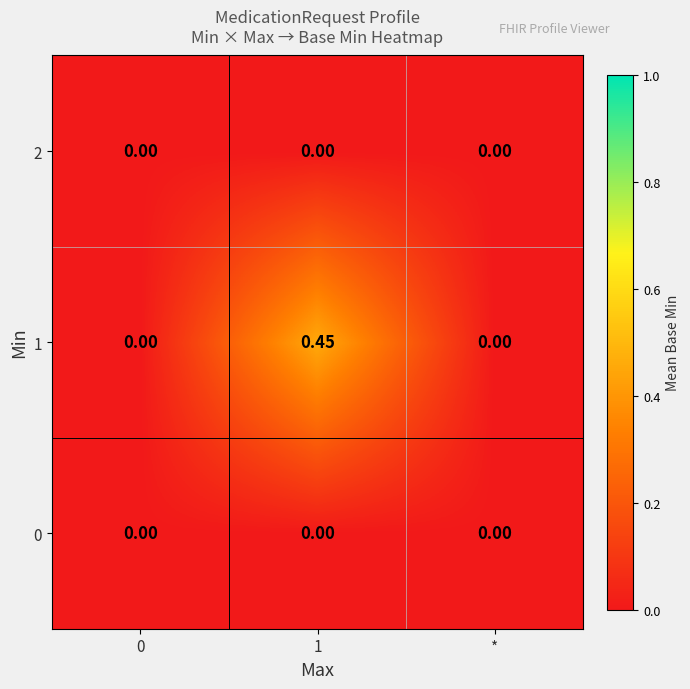

Is the value of 1 at 1 greater than the value of 2 at 0?

Yes